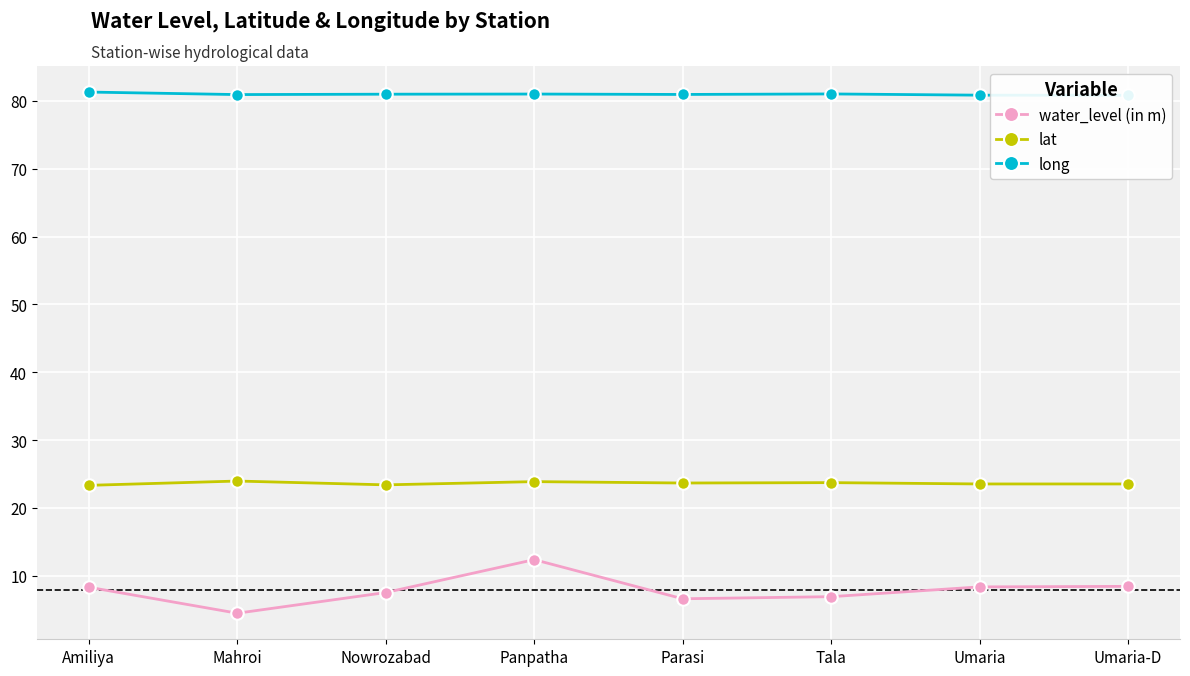

Which category has the lowest value in the long series?

Umaria-D